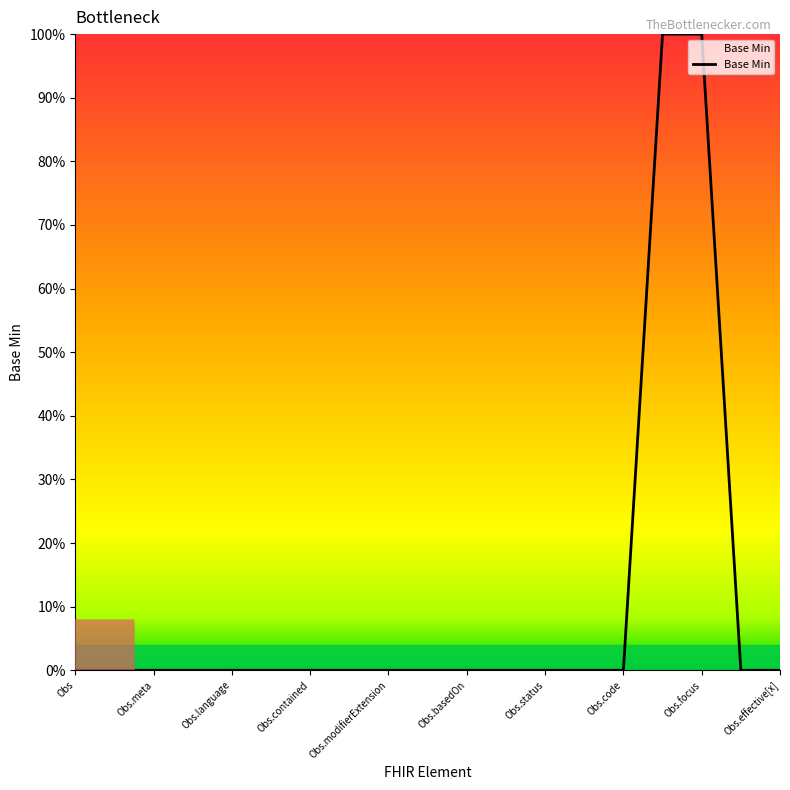

What is the maximum value shown in the chart?

1